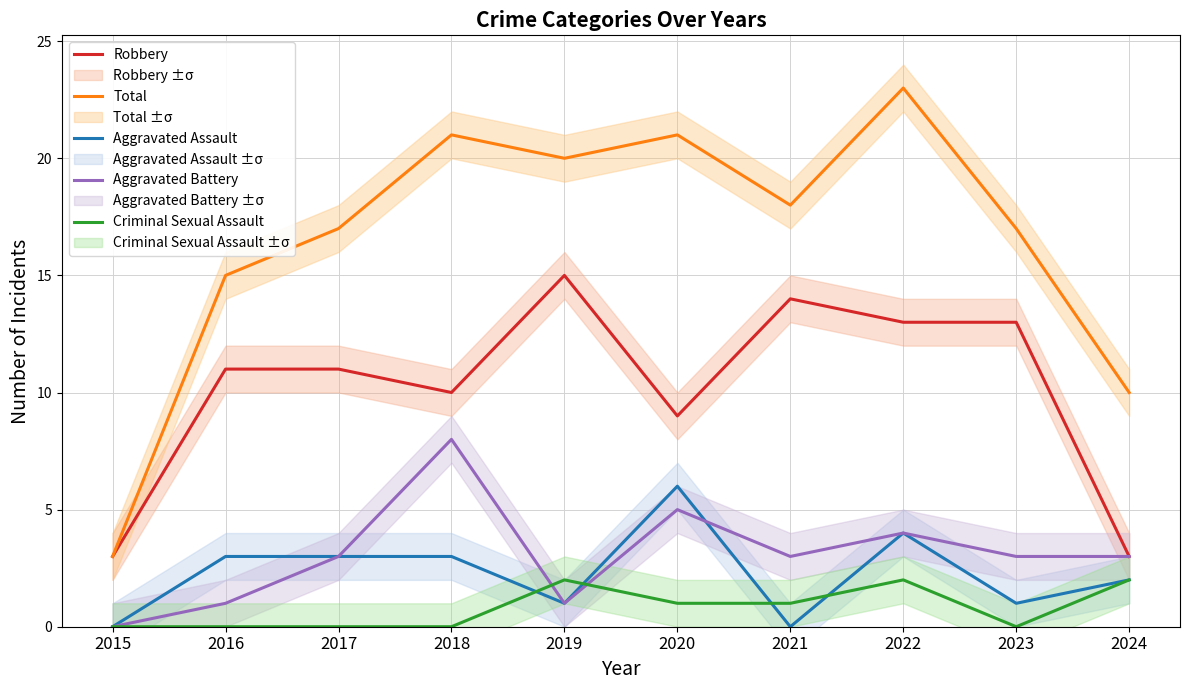

How many interior local valleys does the Aggravated Assault series have?

3